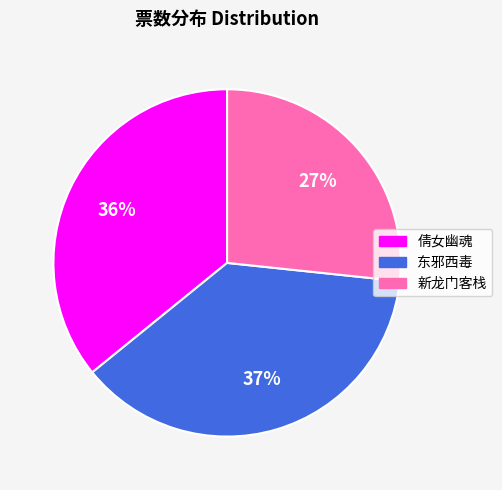

Count the number of slices in the pie.

3